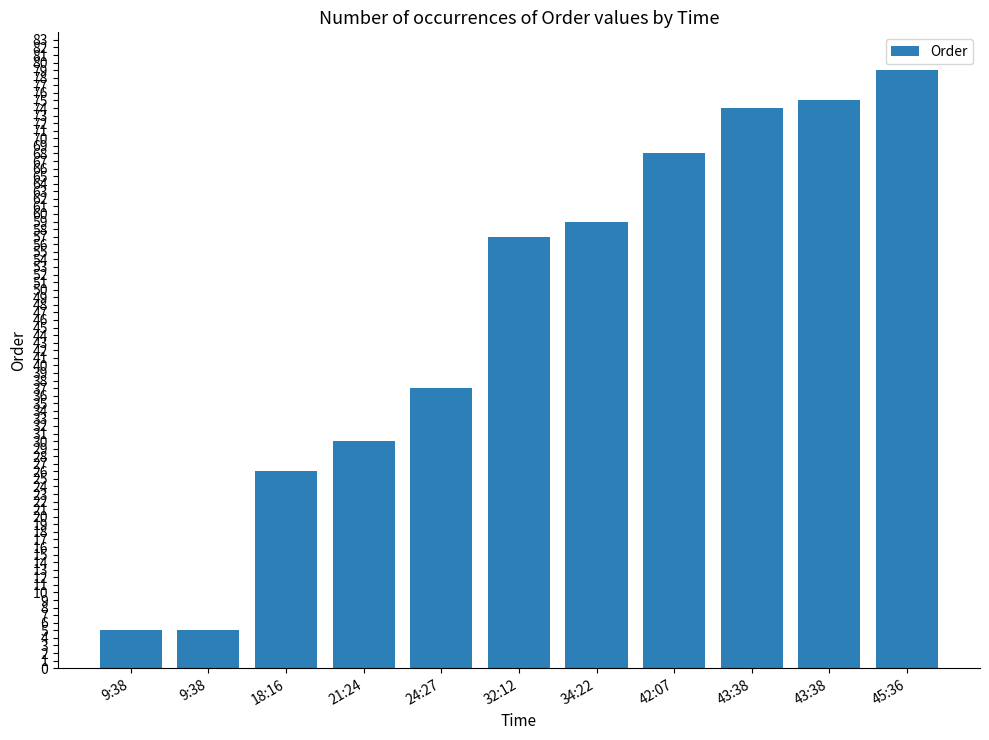

What is the sum of all values?

515